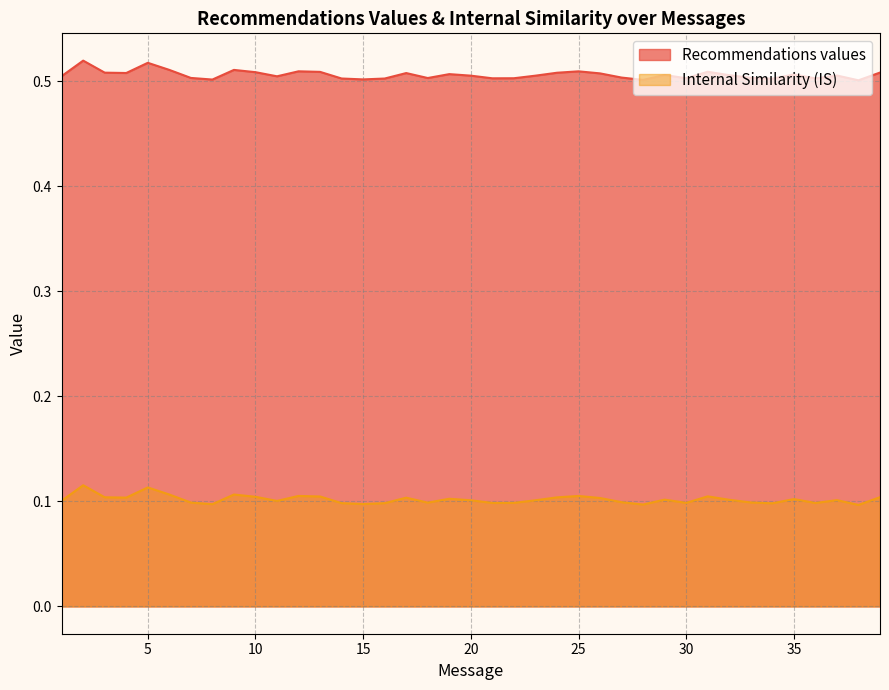

Reading right to left, transcribe all the data shown in this chart.

Recommendations values: 39=0.5	38=0.5	37=0.5	36=0.5	35=0.5	34=0.5	33=0.5	32=0.5	31=0.5	30=0.5	29=0.5	28=0.5	27=0.5	26=0.5	25=0.5	24=0.5	23=0.5	22=0.5	21=0.5	20=0.5	19=0.5	18=0.5	17=0.5	16=0.5	15=0.5	14=0.5	13=0.5	12=0.5	11=0.5	10=0.5	9=0.5	8=0.5	7=0.5	6=0.5	5=0.5	4=0.5	3=0.5	2=0.5	1=0.5
Internal Similarity (IS): 39=0.1	38=0.1	37=0.1	36=0.1	35=0.1	34=0.1	33=0.1	32=0.1	31=0.1	30=0.1	29=0.1	28=0.1	27=0.1	26=0.1	25=0.1	24=0.1	23=0.1	22=0.1	21=0.1	20=0.1	19=0.1	18=0.1	17=0.1	16=0.1	15=0.1	14=0.1	13=0.1	12=0.1	11=0.1	10=0.1	9=0.1	8=0.1	7=0.1	6=0.1	5=0.1	4=0.1	3=0.1	2=0.1	1=0.1